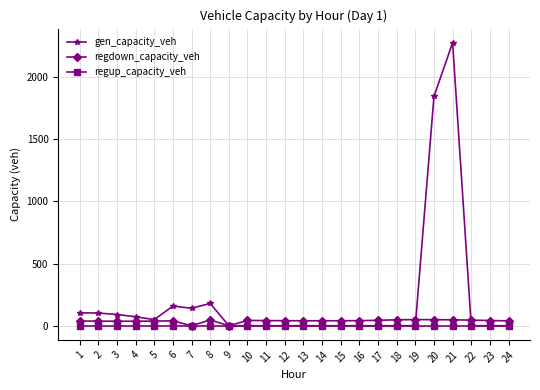

True or false: gen_capacity_veh has a value of 765.9 at 12.

False